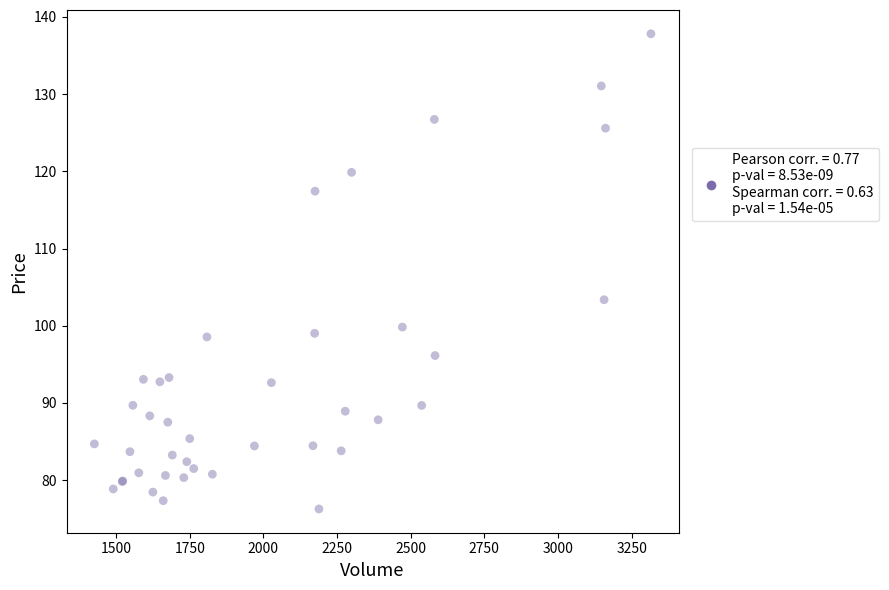

What Y value in the scatter plot is closest to 107?

103.4